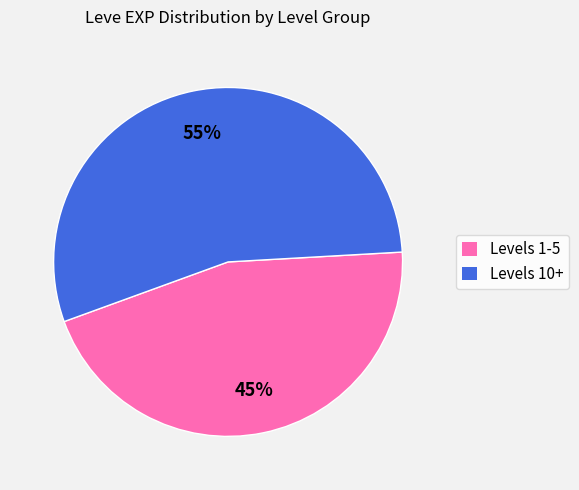

Does Levels 1-5 represent more than half of the total?

No